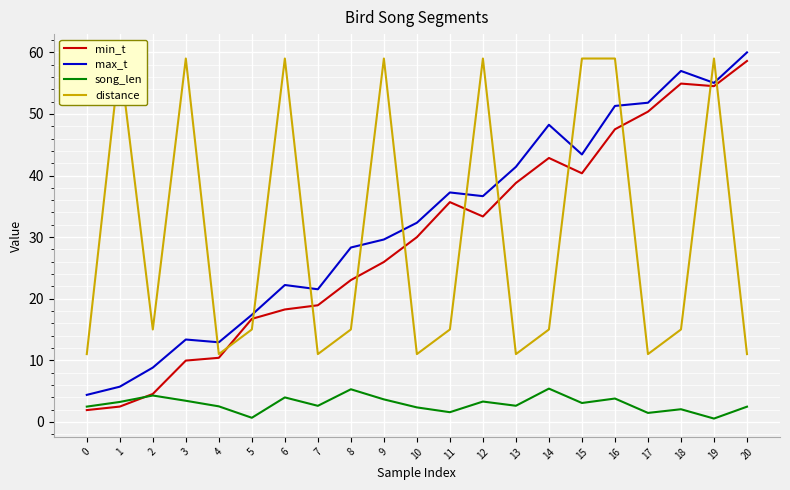

Reading left to right, list all the values displayed in this chart.

min_t: 0=1.9	1=2.5	2=4.5	3=9.9	4=10.4	5=16.7	6=18.2	7=18.9	8=23.0	9=26.0	10=30.0	11=35.7	12=33.4	13=38.8	14=42.9	15=40.4	16=47.5	17=50.4	18=54.9	19=54.5	20=58.6
max_t: 0=4.4	1=5.7	2=8.8	3=13.4	4=12.9	5=17.4	6=22.2	7=21.5	8=28.3	9=29.6	10=32.3	11=37.2	12=36.6	13=41.4	14=48.2	15=43.4	16=51.3	17=51.8	18=57.0	19=55.0	20=60.0
song_len: 0=2.5	1=3.2	2=4.3	3=3.4	4=2.5	5=0.7	6=4.0	7=2.6	8=5.3	9=3.6	10=2.3	11=1.6	12=3.3	13=2.6	14=5.4	15=3.1	16=3.8	17=1.5	18=2.0	19=0.5	20=2.5
distance: 0=11.0	1=59.0	2=15.0	3=59.0	4=11.0	5=15.0	6=59.0	7=11.0	8=15.0	9=59.0	10=11.0	11=15.0	12=59.0	13=11.0	14=15.0	15=59.0	16=59.0	17=11.0	18=15.0	19=59.0	20=11.0